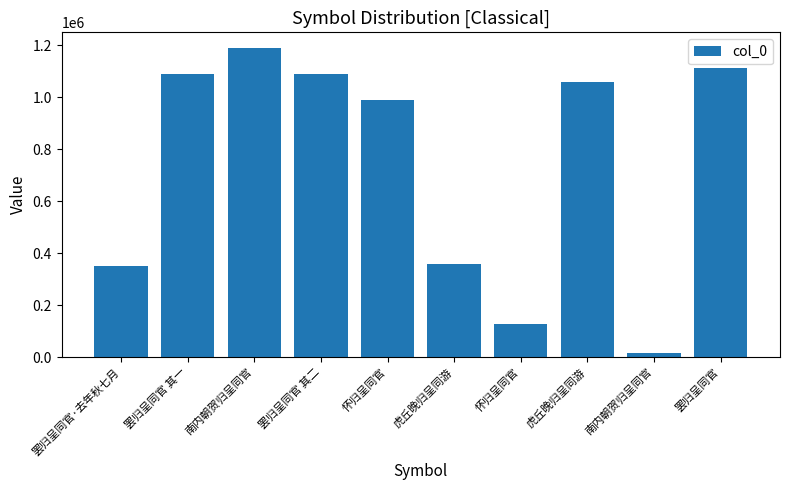

Are the bars grouped side by side (vs. stacked)?

No